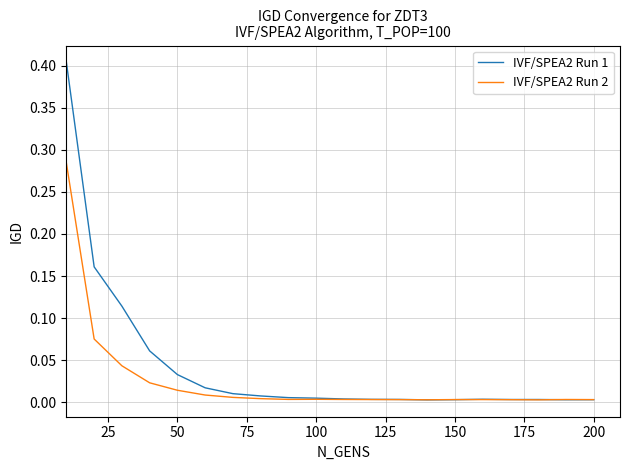

Rank the series by their maximum value, from highest to lowest.

IVF/SPEA2 Run 1, IVF/SPEA2 Run 2